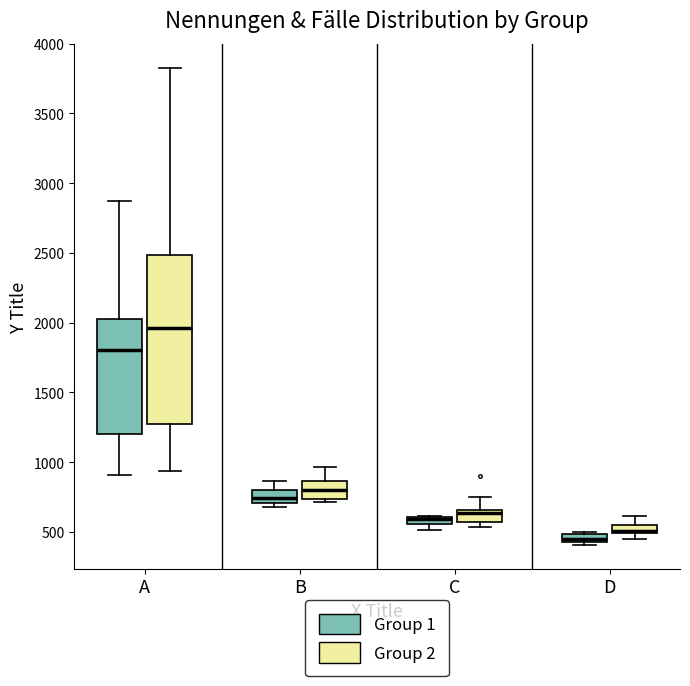

Where is the lower edge of the box for C (Group 1) on the y-axis? The values are not printed on the chart, so give them approximately, as read against the axis.

550